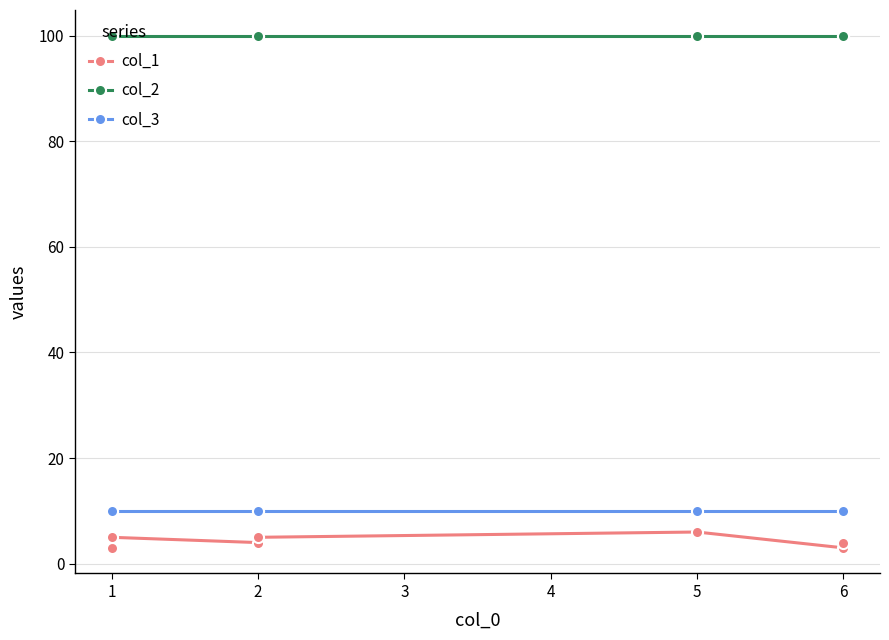

True or false: col_3 has a value of 10 at 2.

True